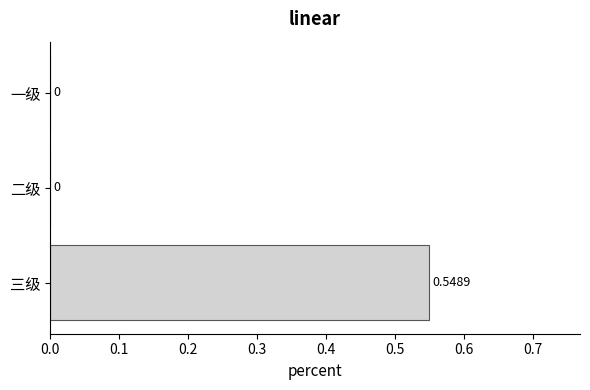

Which label corresponds to the largest value in the chart?

三级